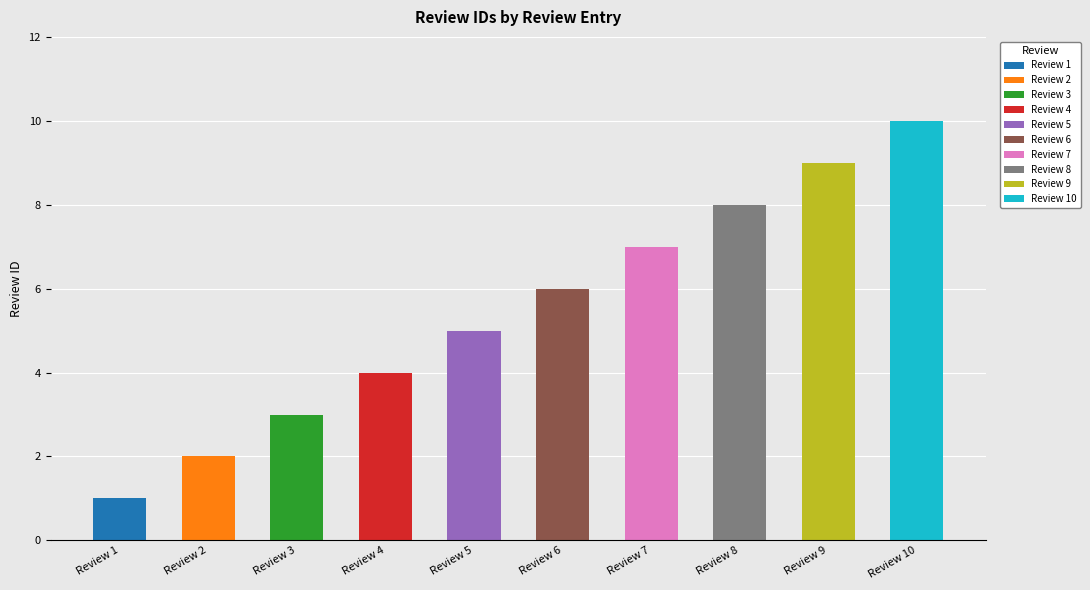

Reading right to left, extract all data points from this chart.

Review 10=10	Review 9=9	Review 8=8	Review 7=7	Review 6=6	Review 5=5	Review 4=4	Review 3=3	Review 2=2	Review 1=1